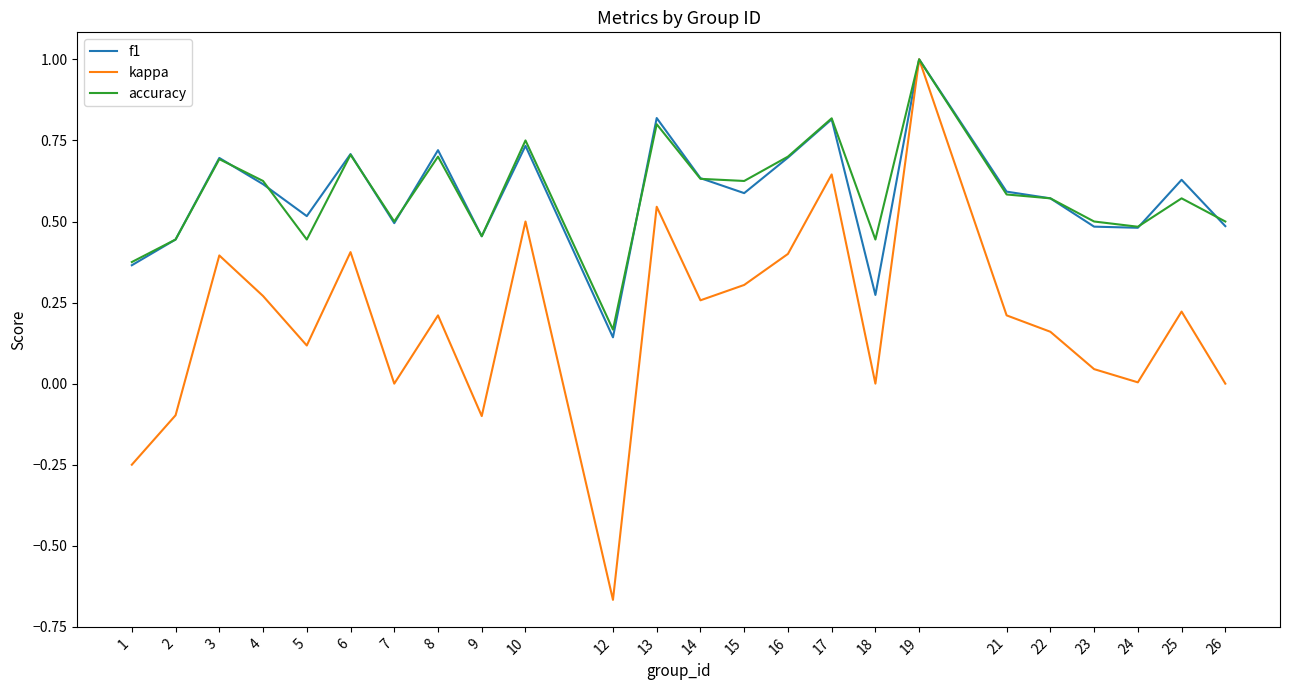

Which series has the widest spread of values?

kappa